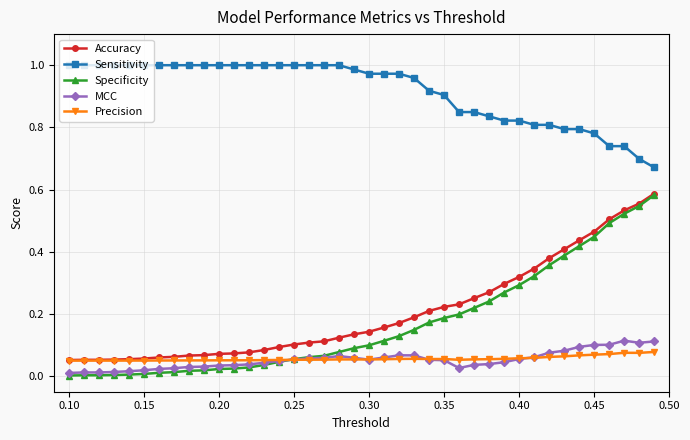

Which series has the widest spread of values?

Specificity